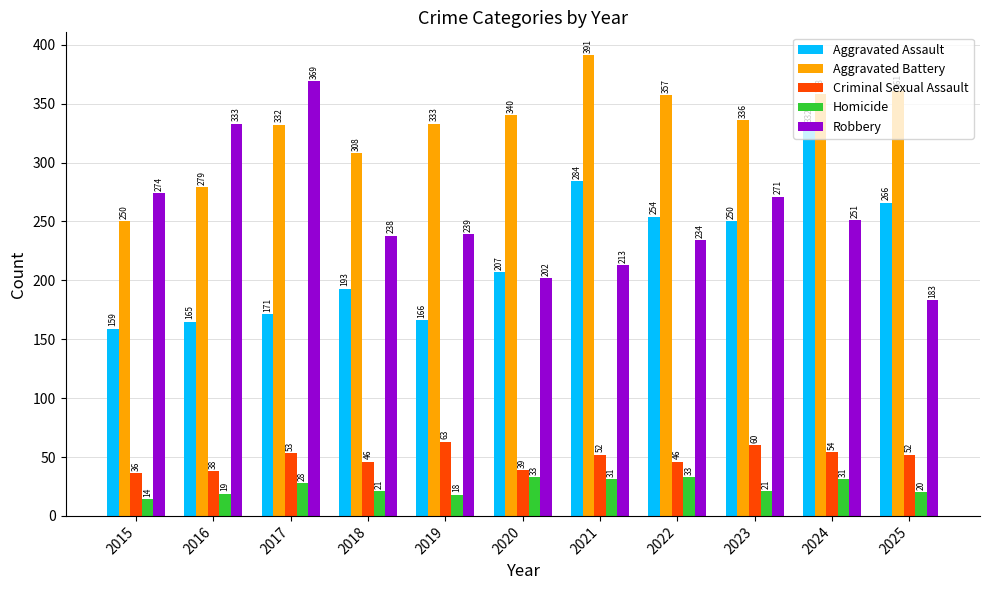

What is the lowest value of the Aggravated Battery series?

250